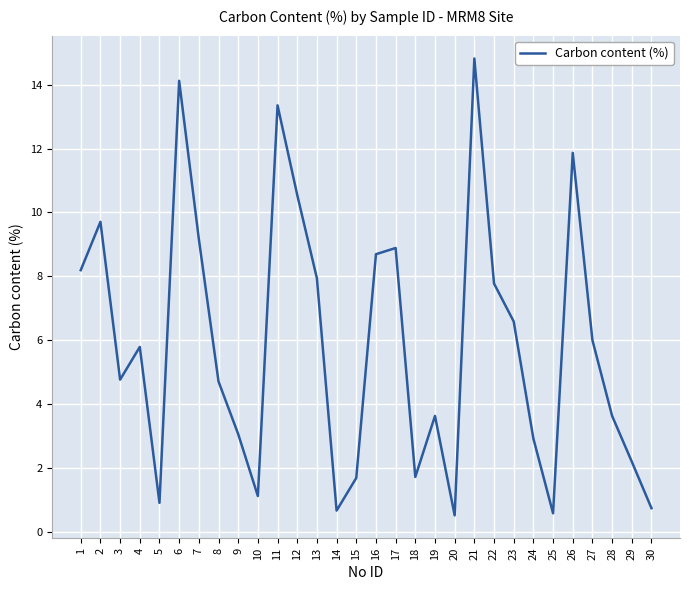

What is the sum of all values?

176.4